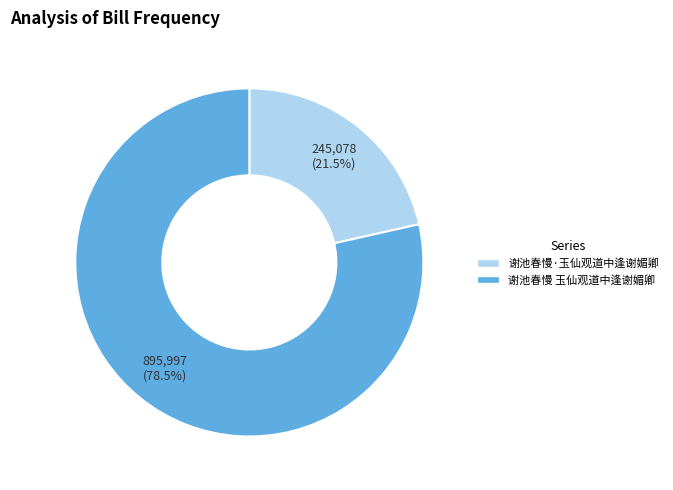

Is 谢池春慢 玉仙观道中逢谢媚卿 the majority of the pie?

Yes